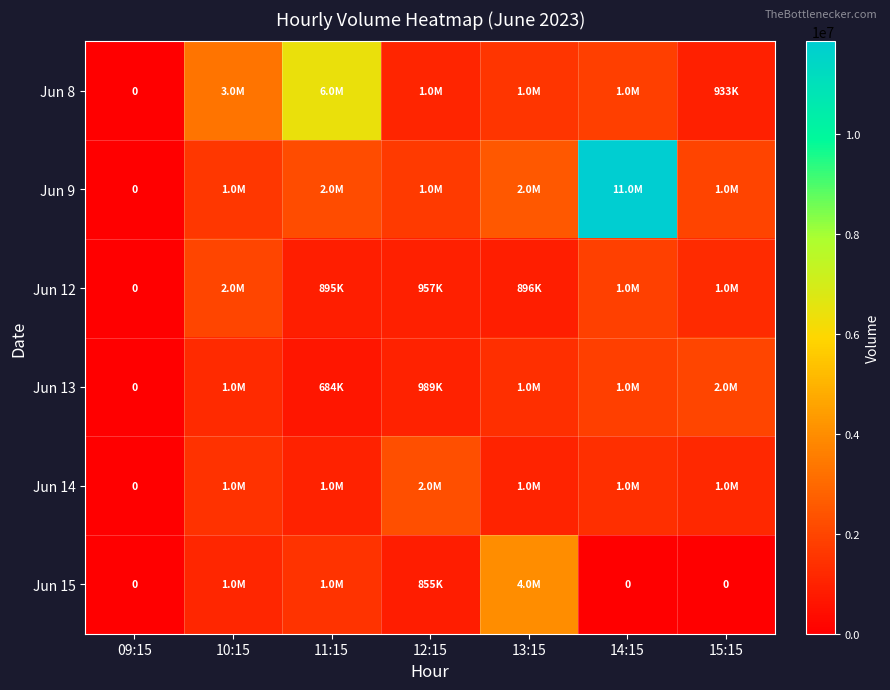

Where does the Jun 8 series first go above 1543011?

10:15